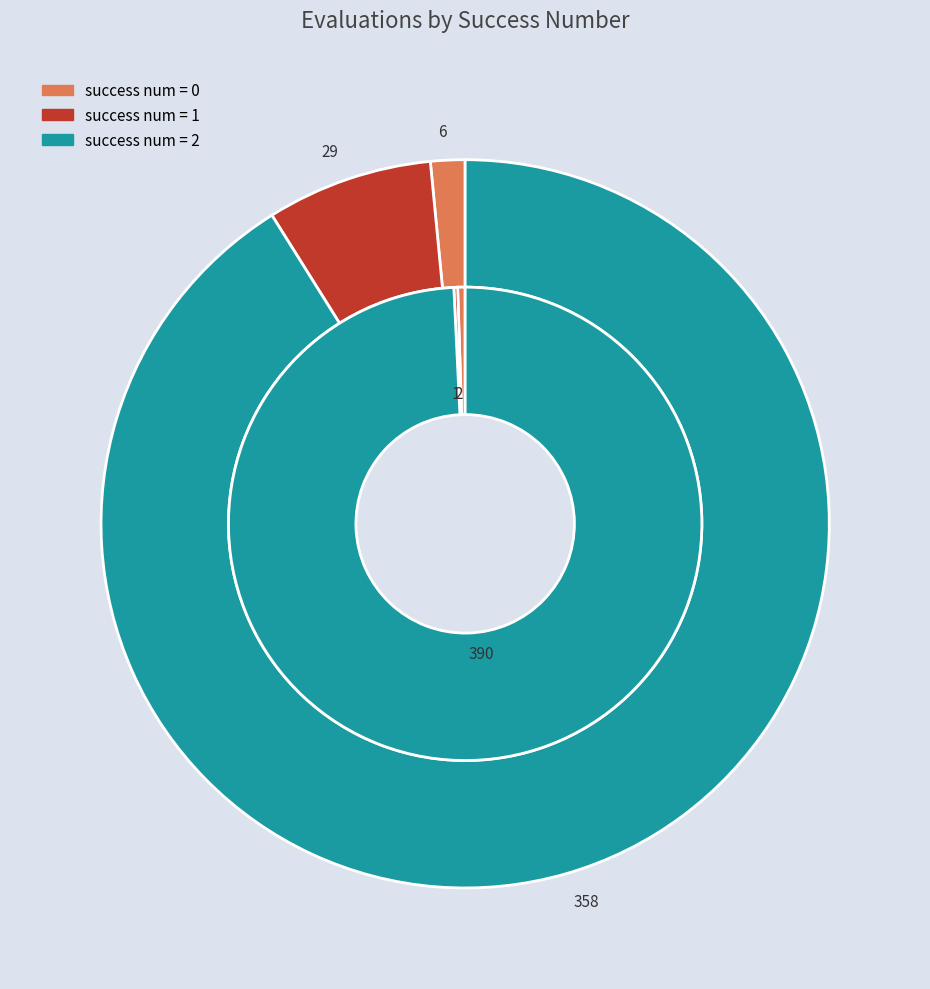

What percentage is the 1 slice, to the nearest percent?

7%